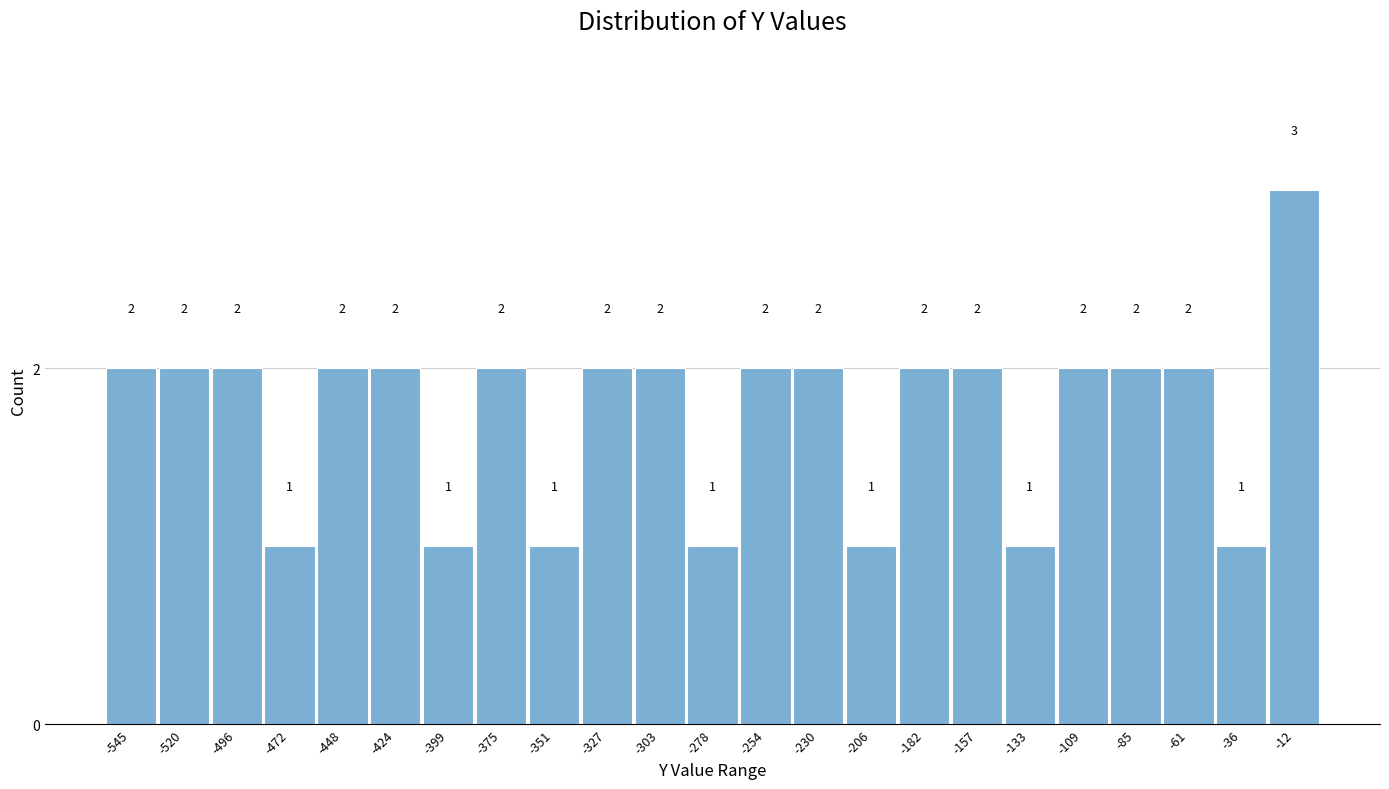

What is the height of the bar covering -50 to -25 on the x-axis? The bar edges are not printed on the chart, so give them approximately, as read against the axis.

1